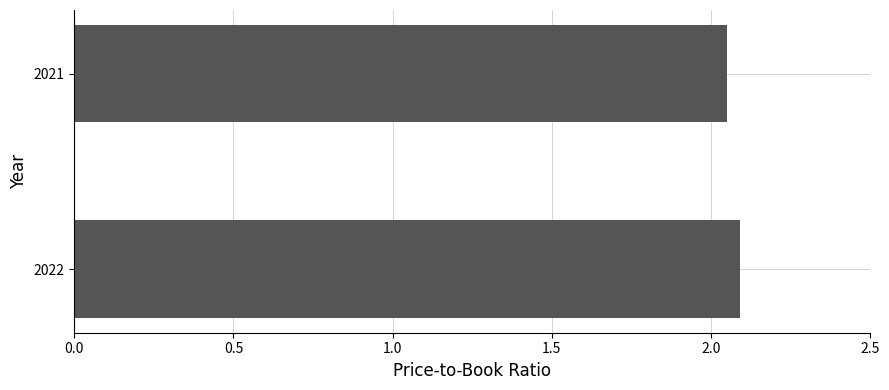

Approximately how many times larger is the value at 2022 compared to 2021?

1.0